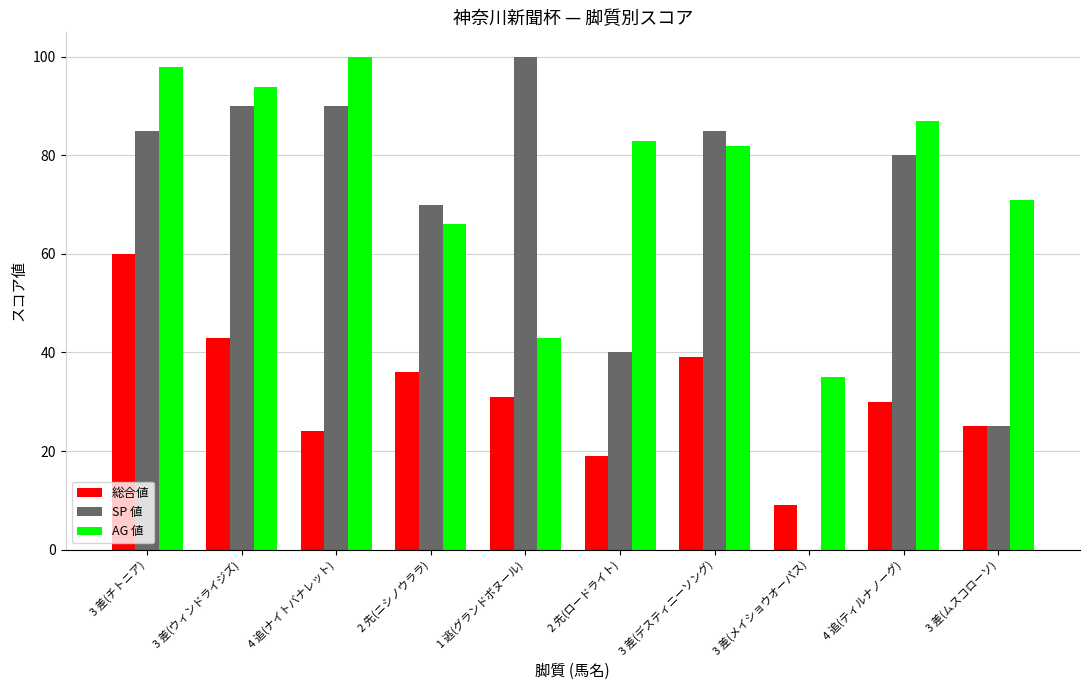

What is the highest value of the AG 値 series?

100